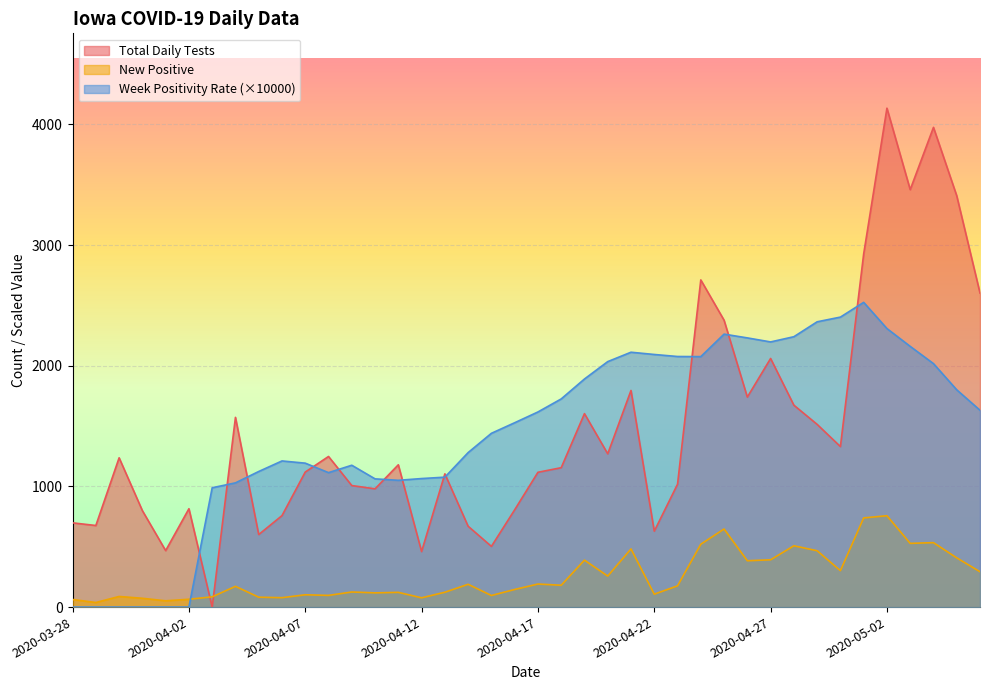

Between which two adjacent categories do New Positive and Total Daily Tests first intersect?

2020-04-02 and 2020-04-03